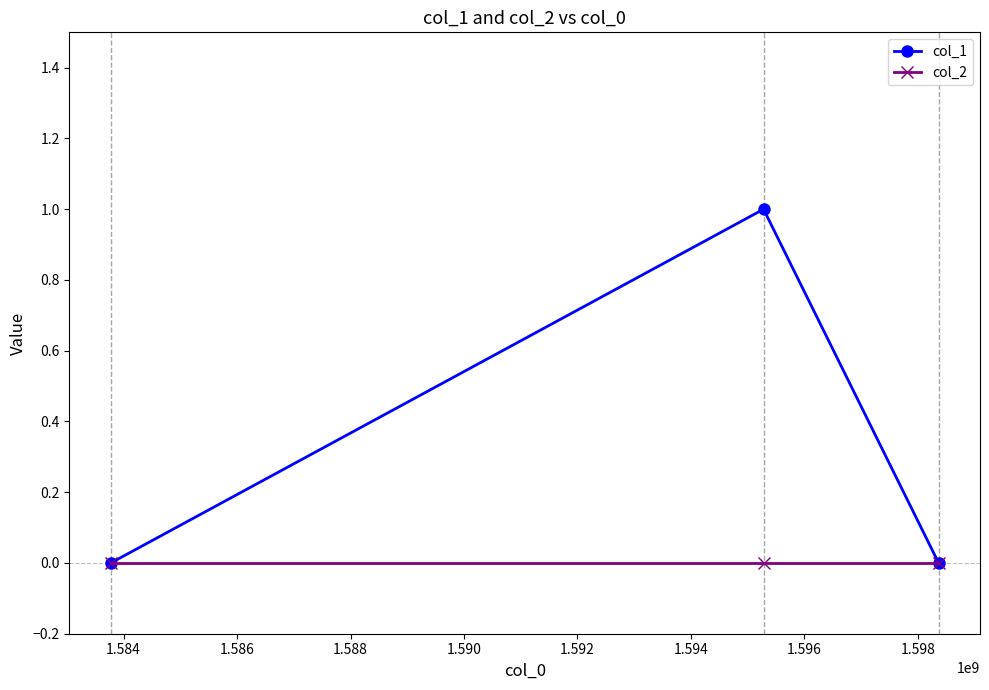

How many distinct data groups are displayed?

2